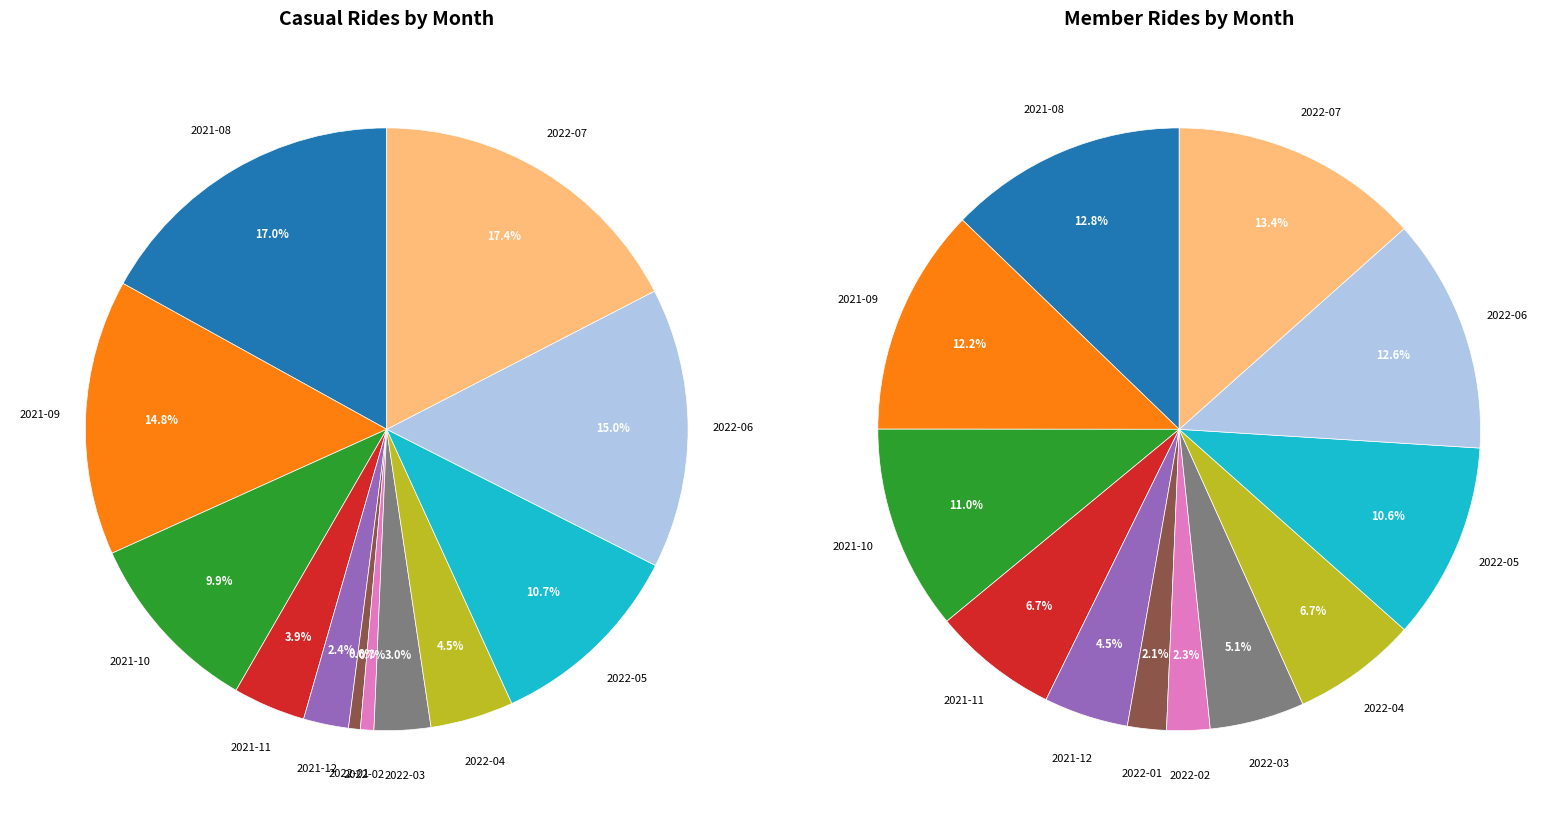

True or false: 3 accounts for 1% of the total.

False